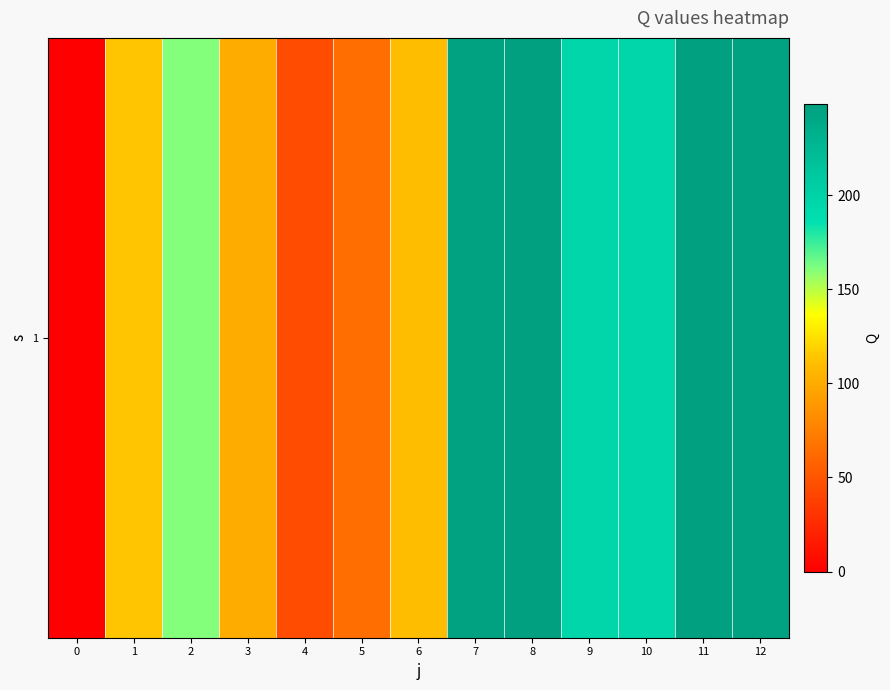

Reading right to left, list all the values displayed in this chart.

12=245.9	11=248.5	10=195.4	9=195.4	8=248.5	7=245.9	6=110.6	5=64.5	4=45.3	3=100.8	2=160.3	1=113.6	0=0.0